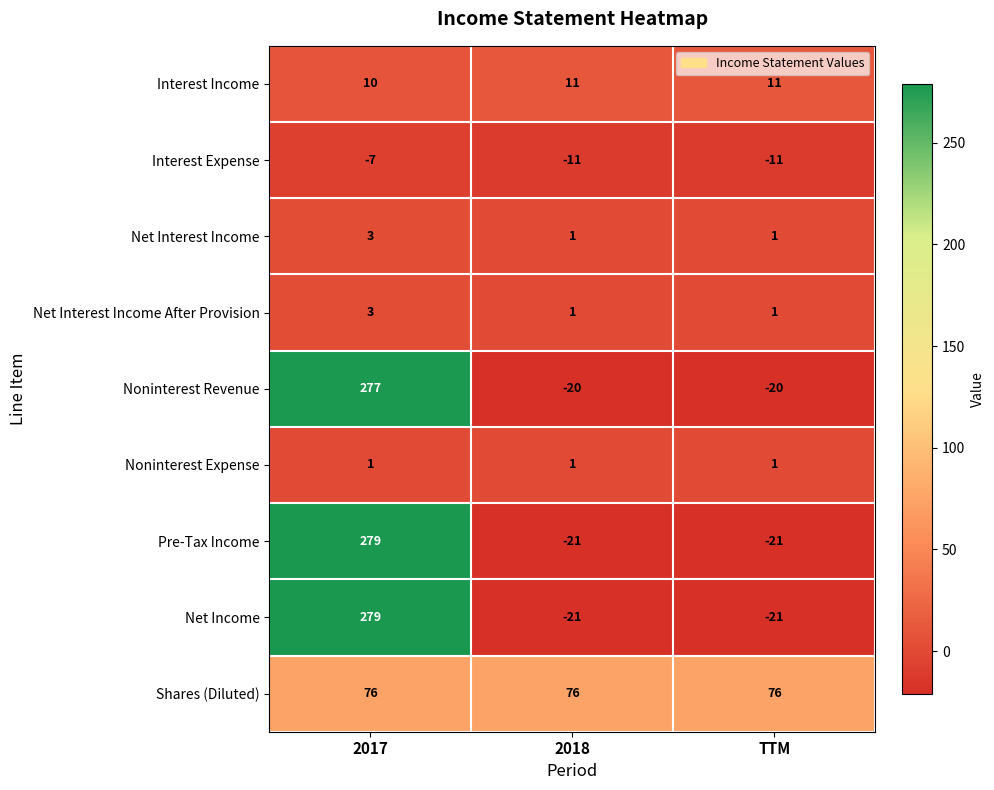

True or false: Interest Income has a value of 10 at 2017.

True